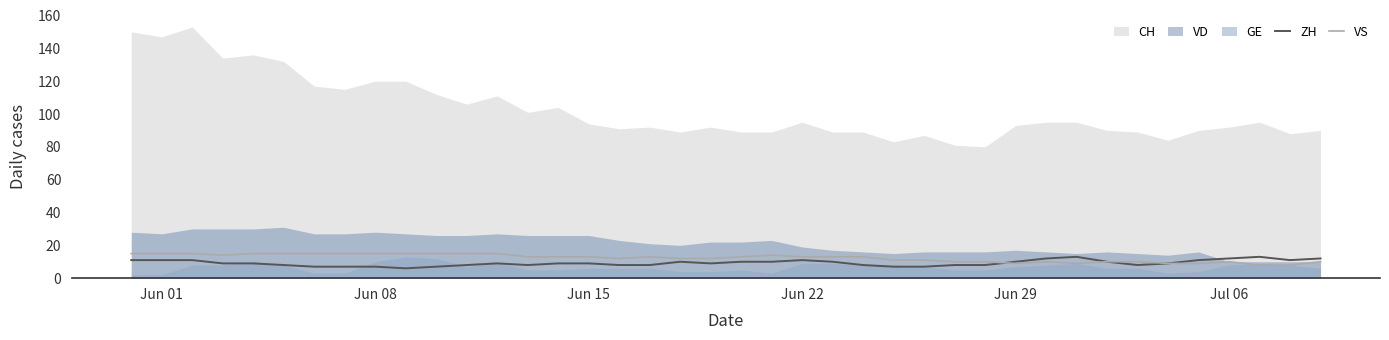

Is it true that VS equals 10 at Jul 06?

True